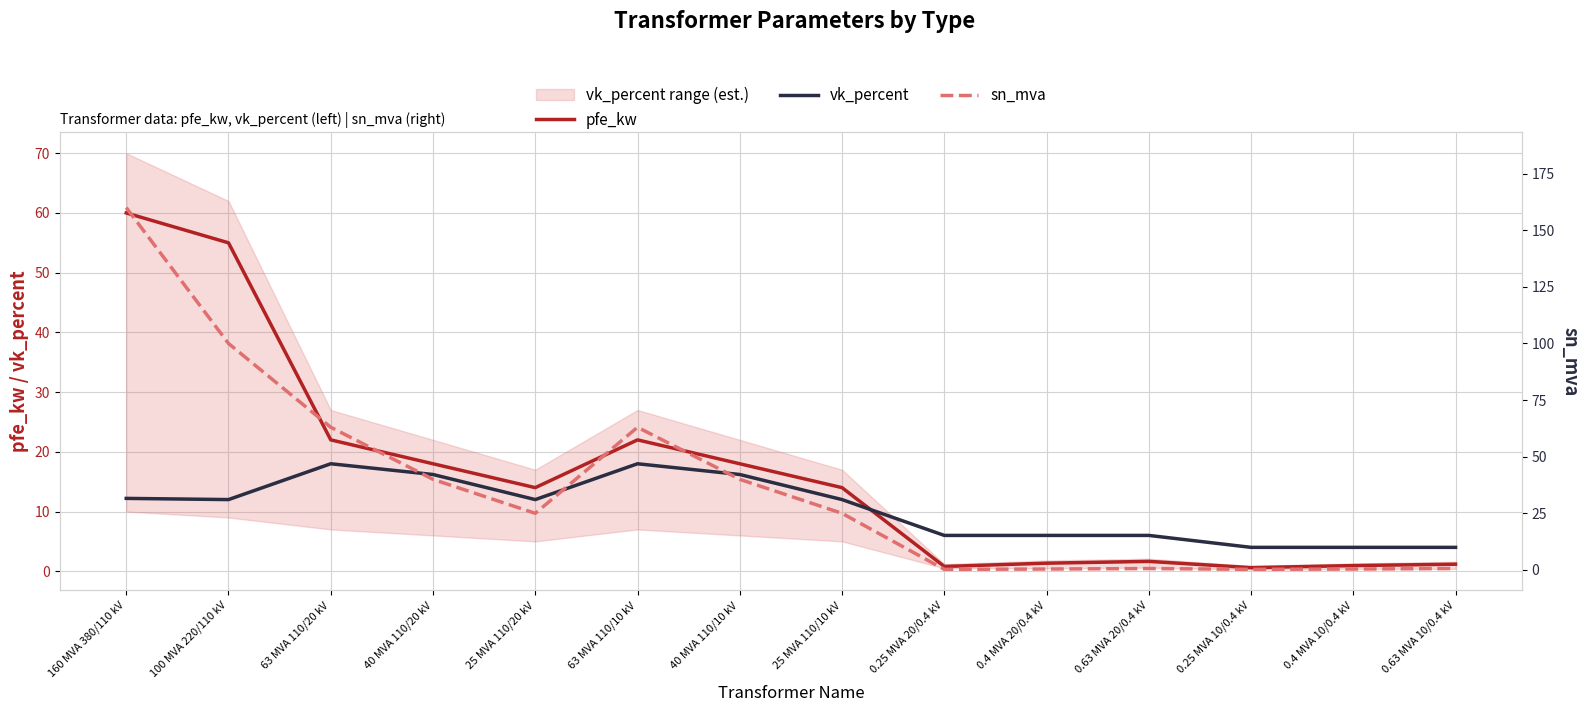

What is the total value across all series at 0.4 MVA 10/0.4 kV?

5.3